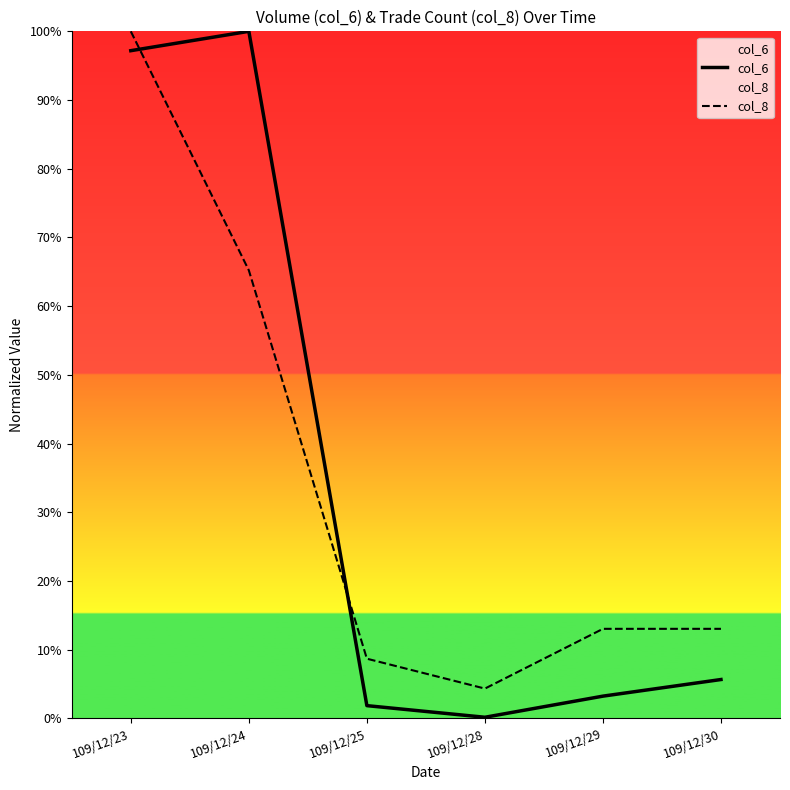

Where is the first local minimum for col_6?

109/12/28